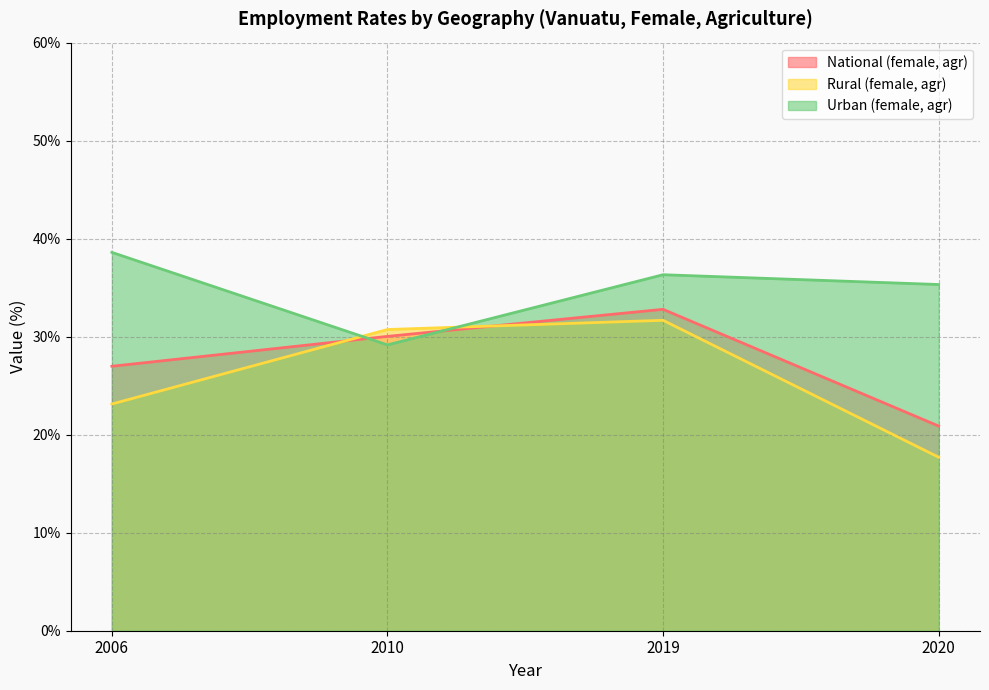

What is the average value of the sex_f_rur series?

25.8